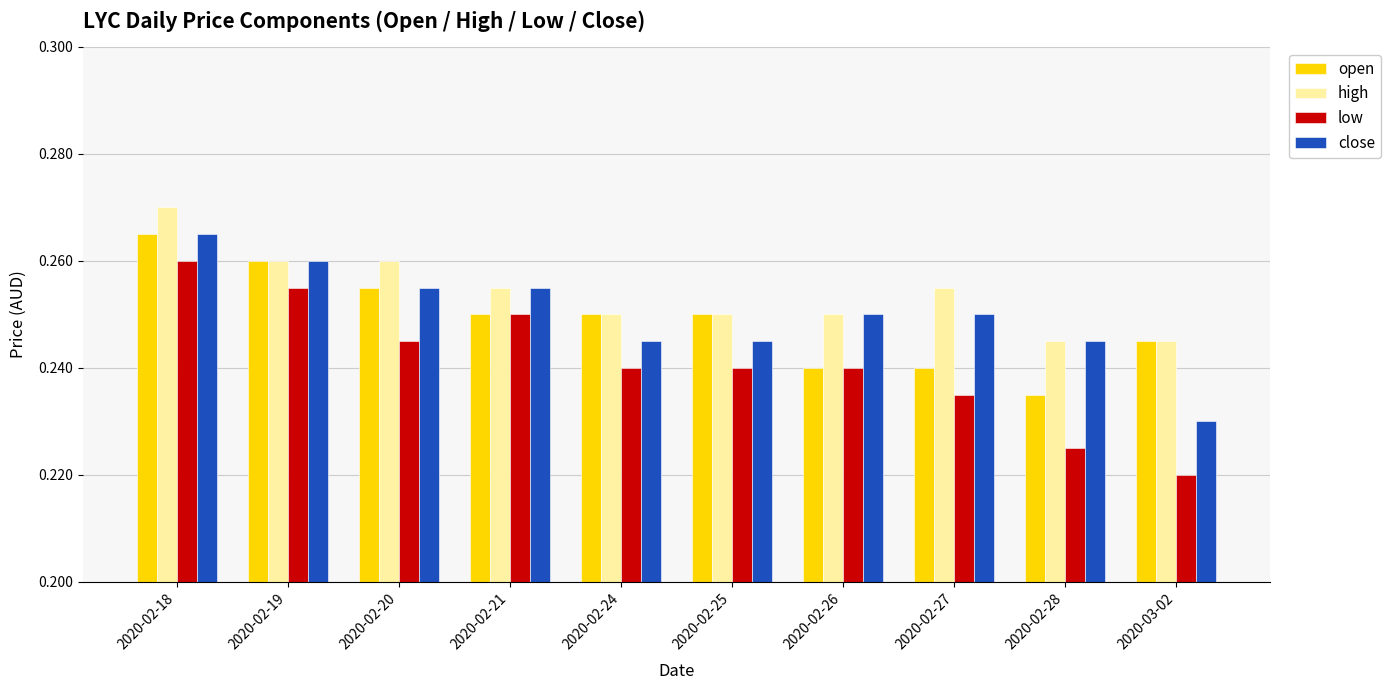

How many groups of bars are there?

10